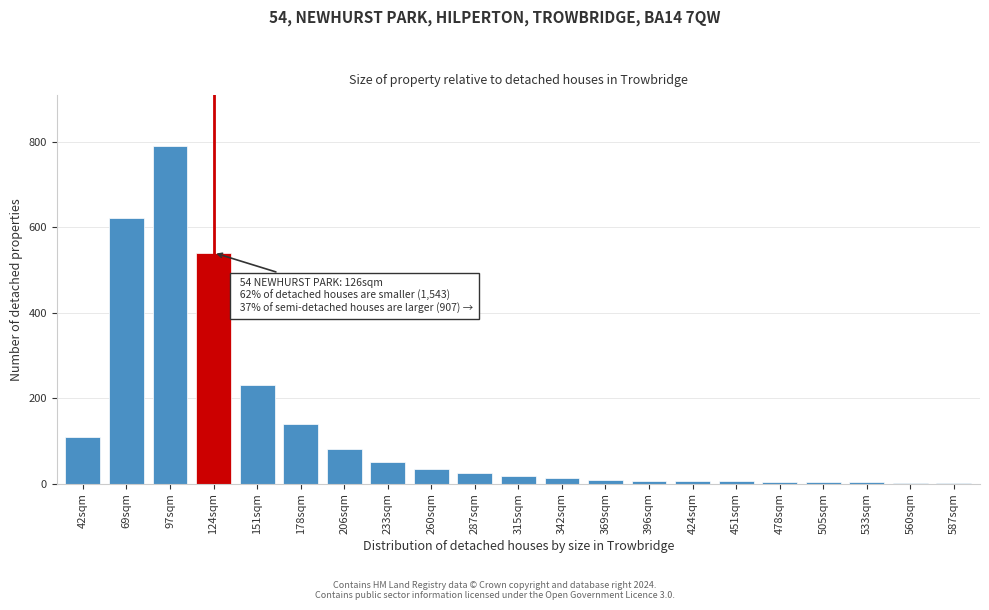

Where is the data nearest to the value 395?

124sqm